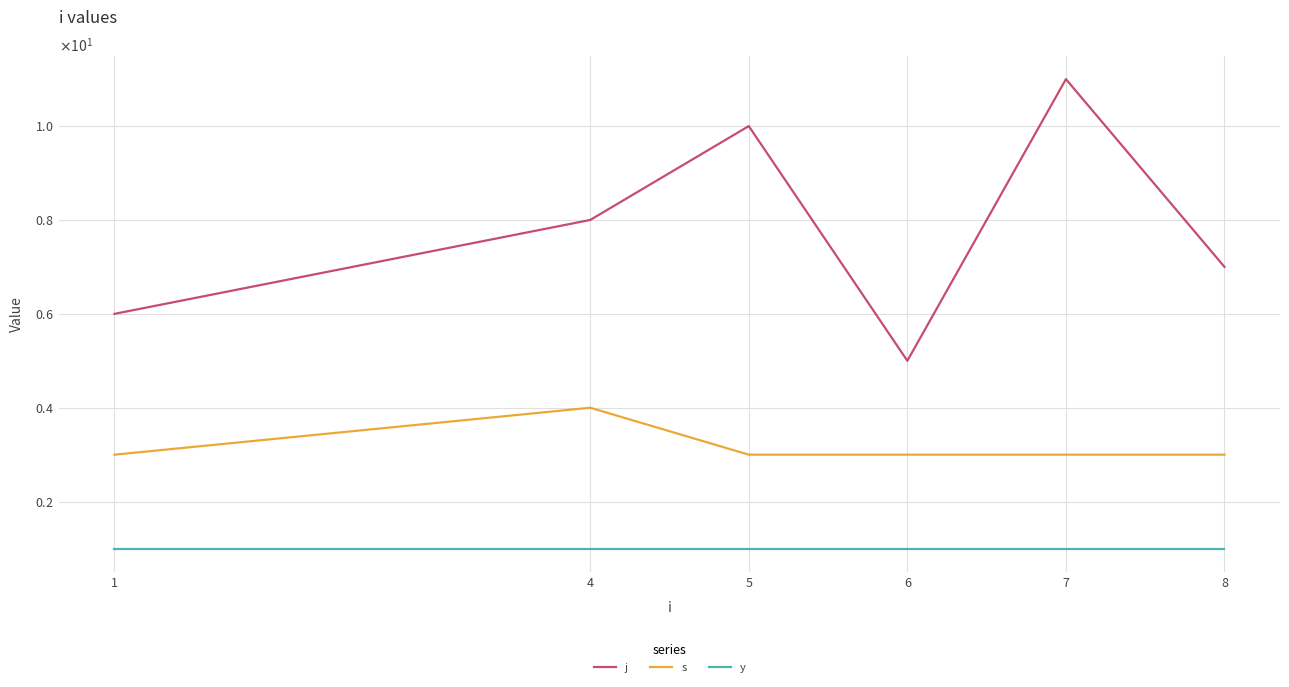

What is the spread (max minus min) of values at 8?

6